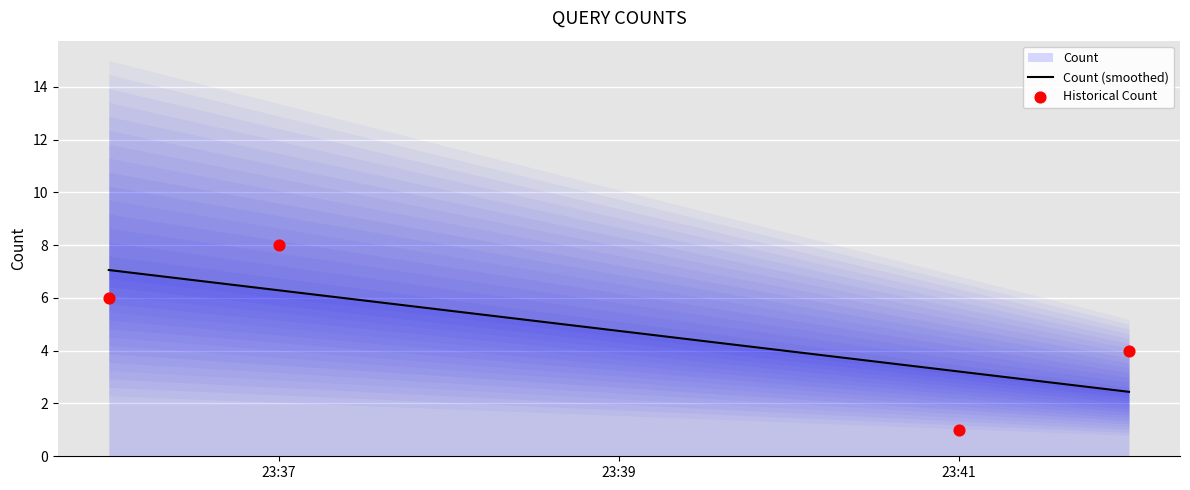

Between 2019-11-19 23:37:00 and 2019-11-19 23:36:00, which is larger?

2019-11-19 23:37:00